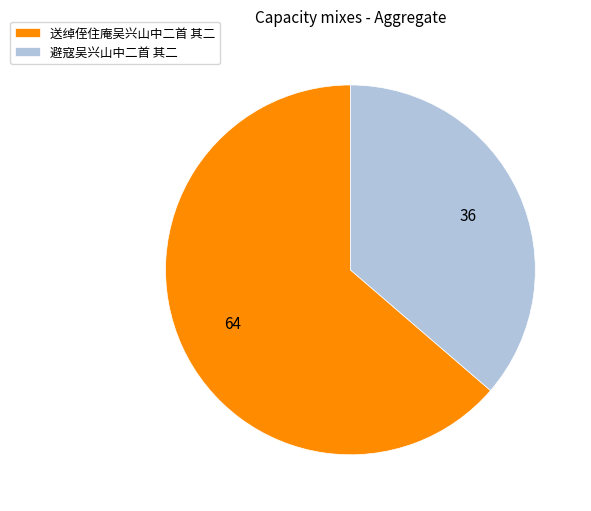

Count the number of slices in the pie.

2